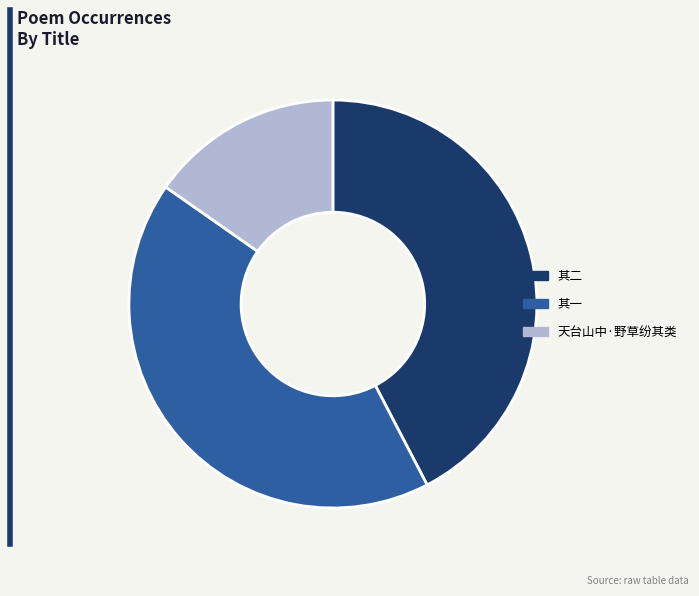

The 天台山中·野草纷其类 slice represents 15% of the pie. True or false?

True